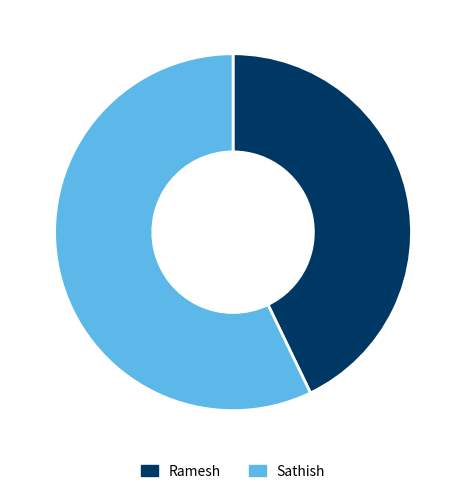

What is the smallest slice in the pie chart?

Ramesh